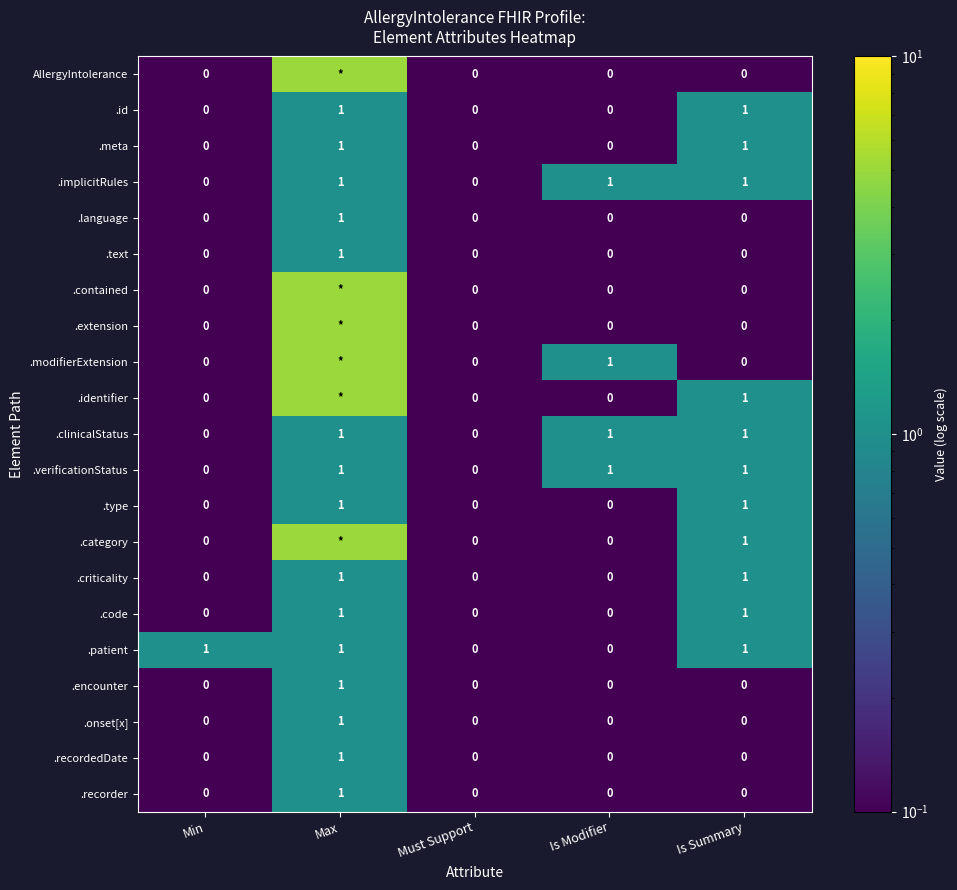

How many .meta values are between 0 and 1?

5